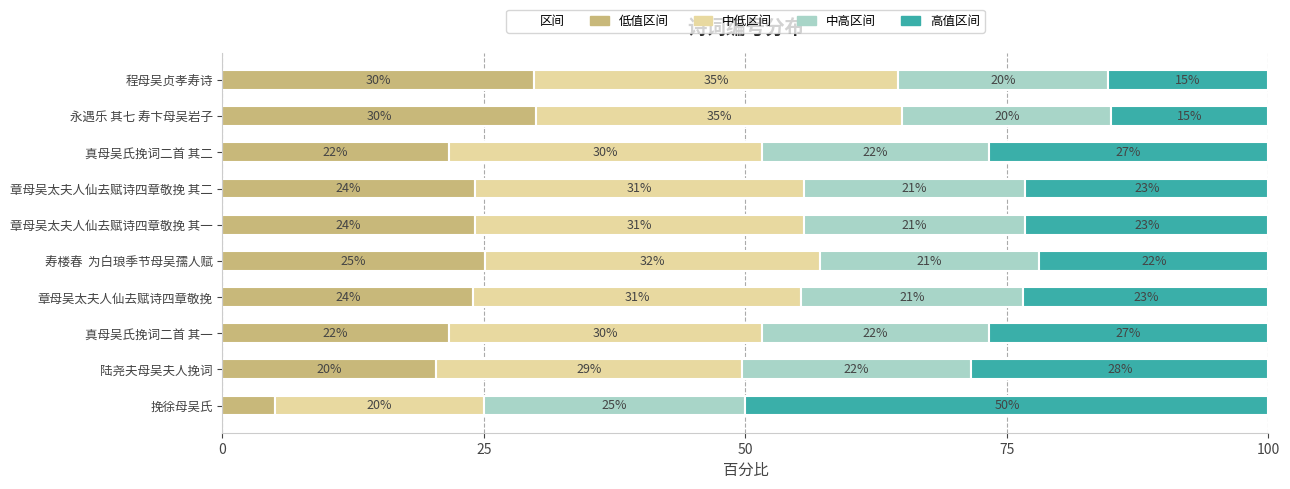

What is the total value across all series at 永遇乐 其七 寿卞母吴岩子?

100.0